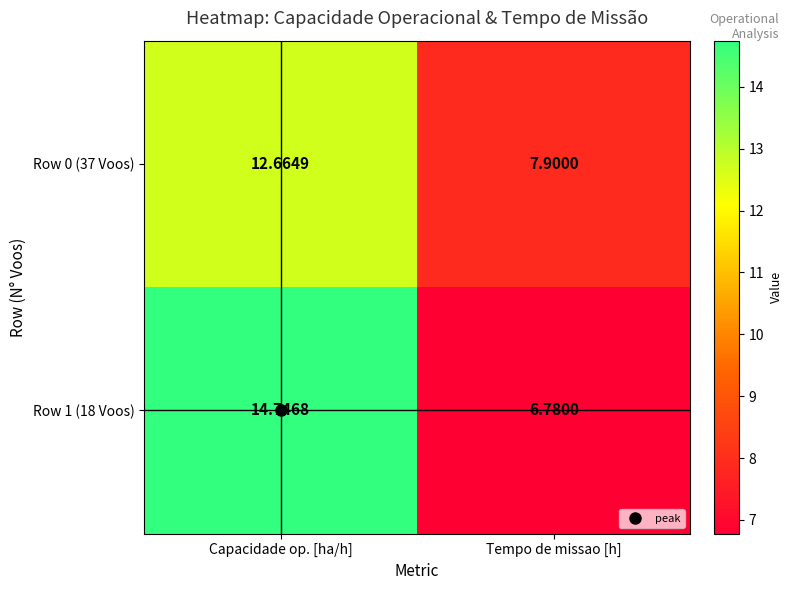

What is the greatest value displayed?

14.7